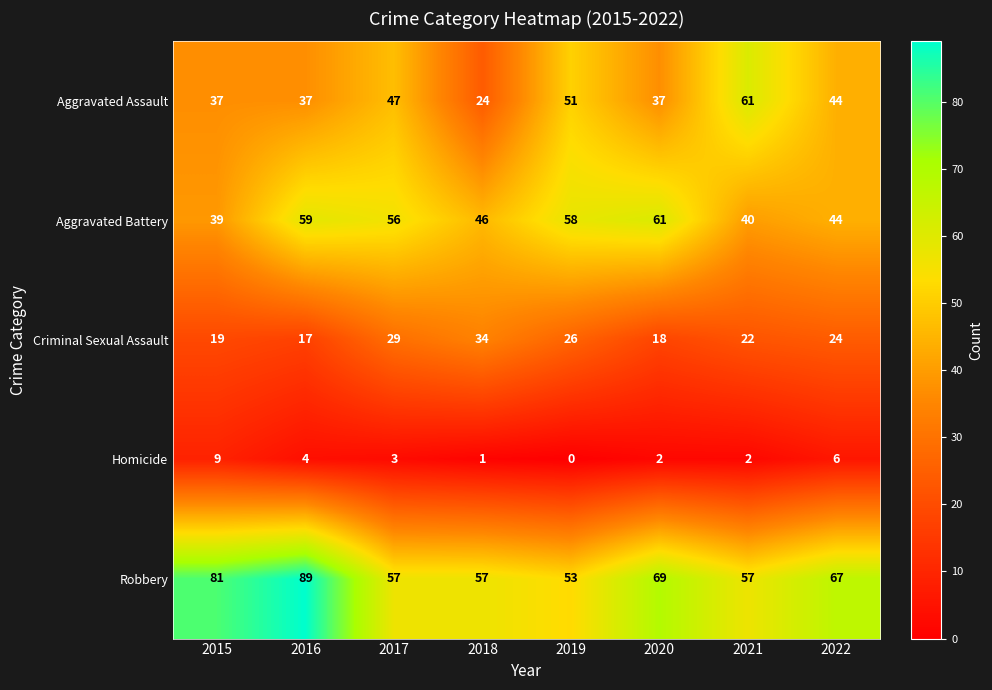

Which series changed the most between 2019 and 2020?

Robbery